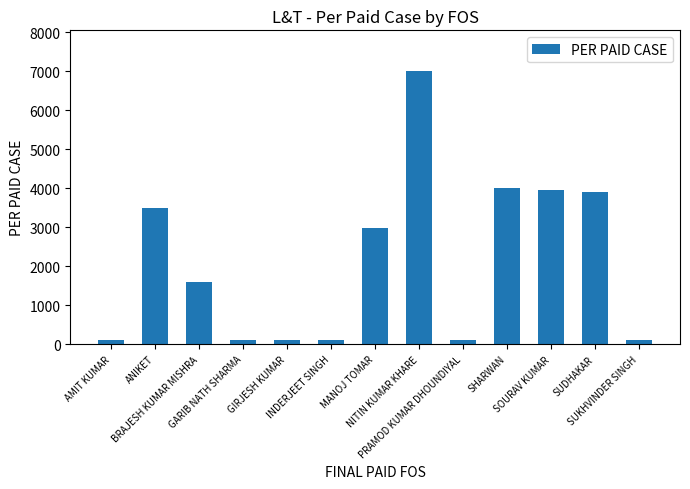

Which has a higher value, GARIB NATH SHARMA or SHARWAN?

SHARWAN